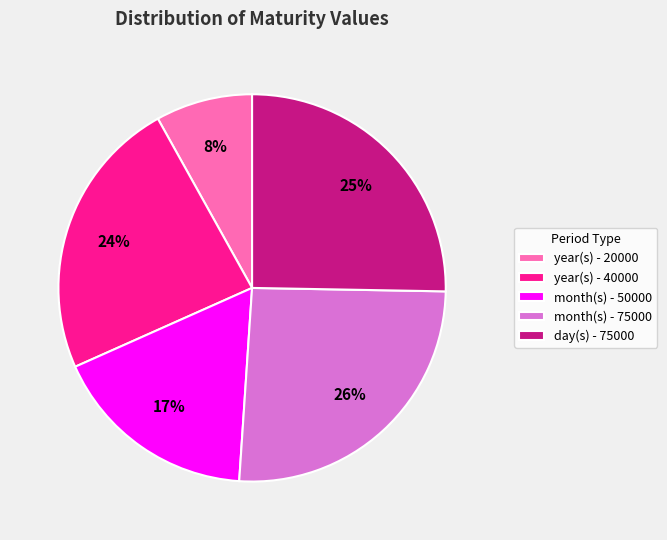

True or false: year(s) - 40000 accounts for 33% of the total.

False